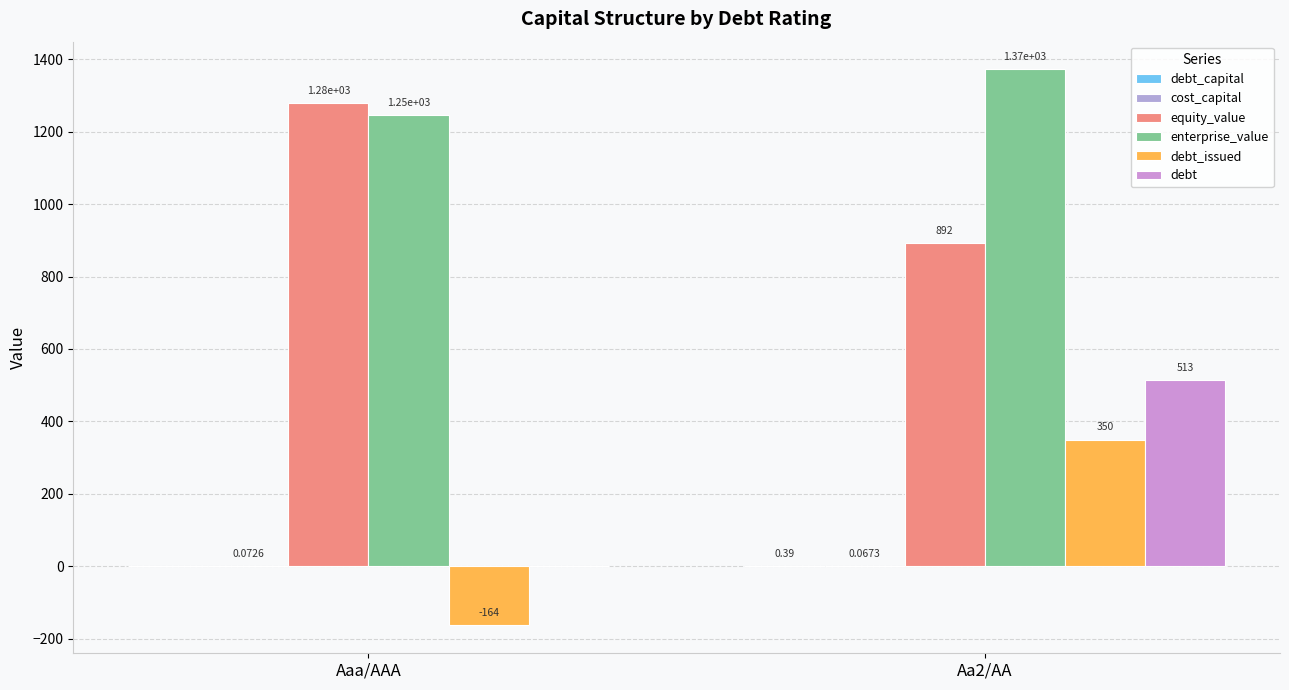

What is the difference between the equity_value values at Aa2/AA and Aaa/AAA?

387.0